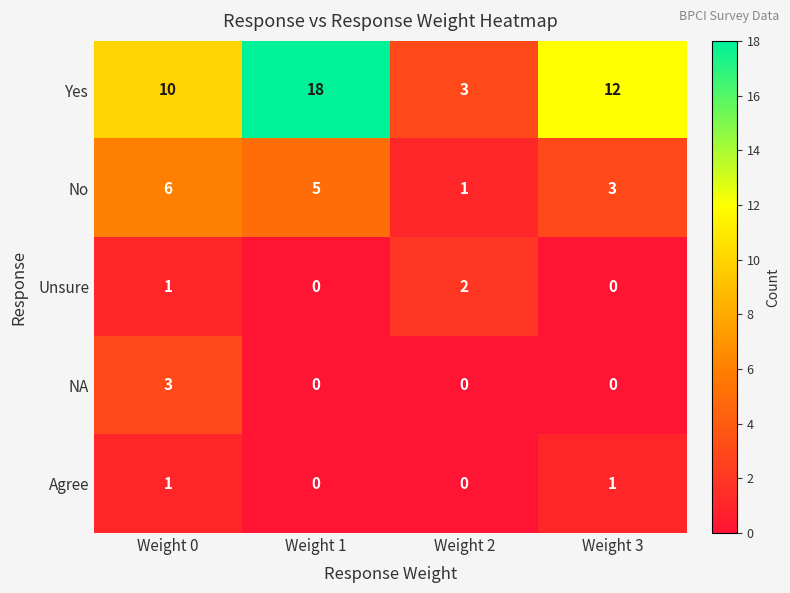

List the series in order of their peak value, highest first.

Yes, No, NA, Unsure, Agree